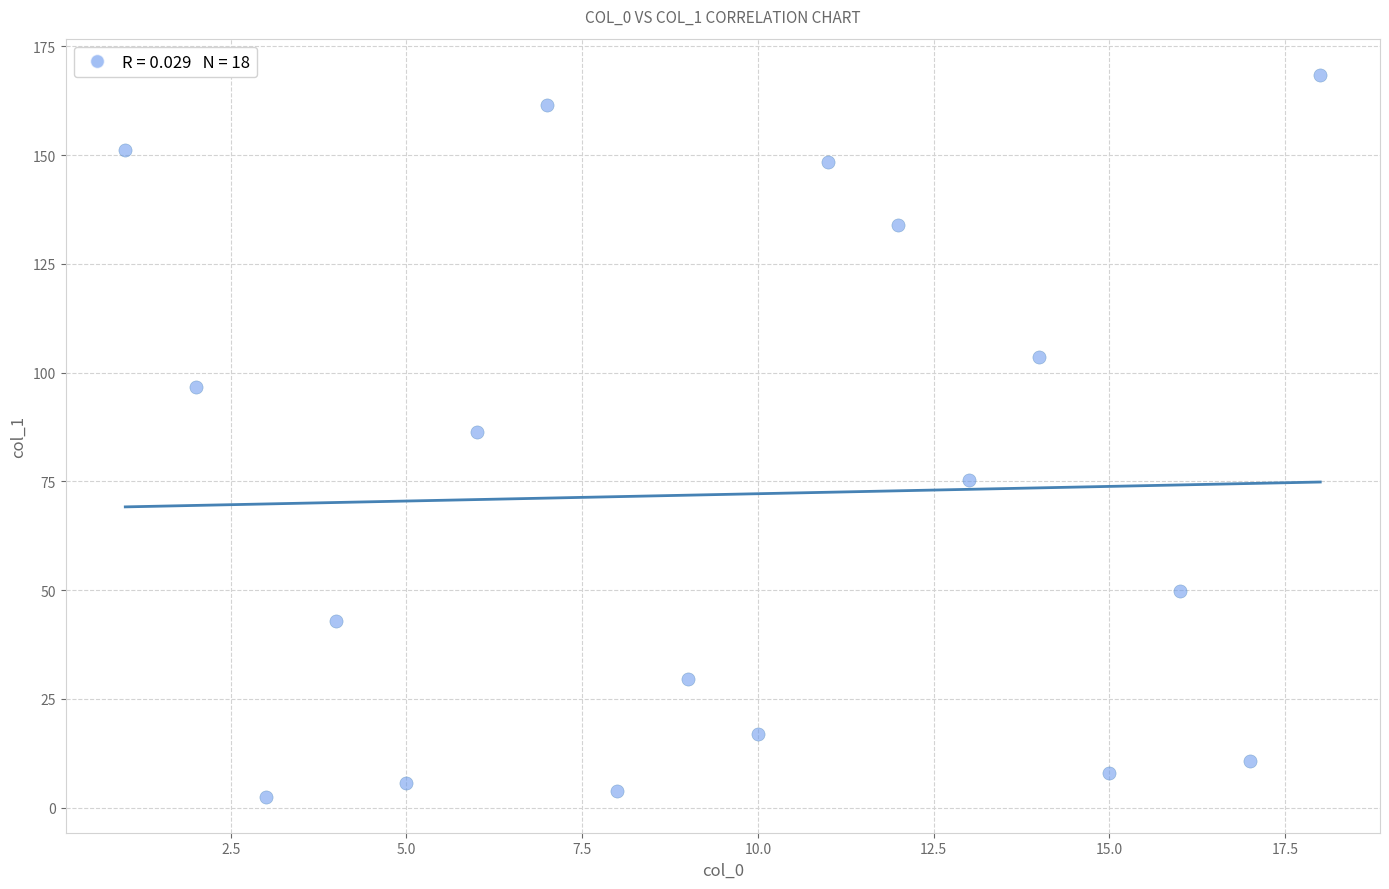

What is the range of X values (max minus min)?

17.0